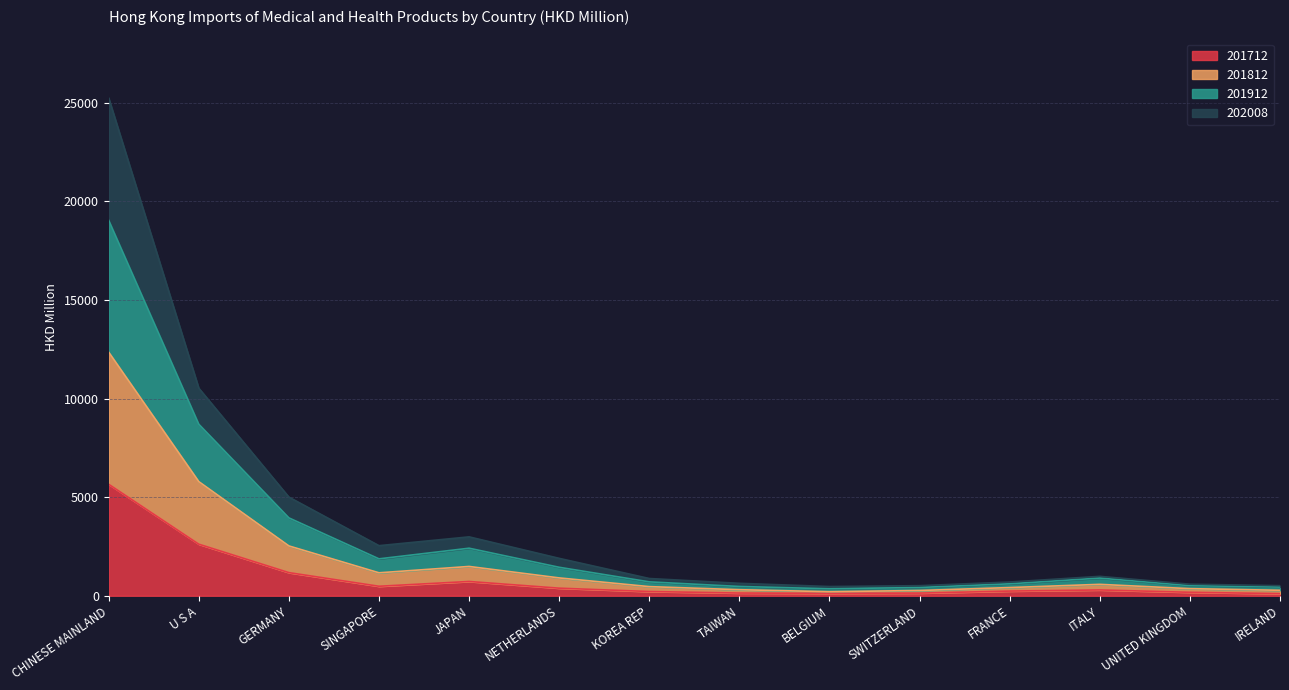

At which category does 202008 reach its first local peak?

JAPAN